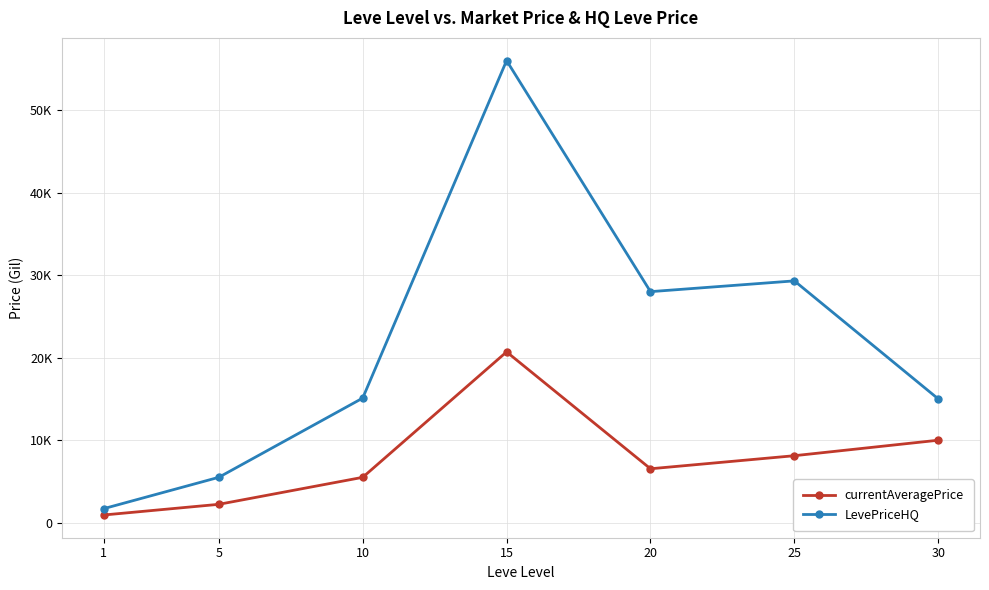

Between 5 and 20, which is larger?

20